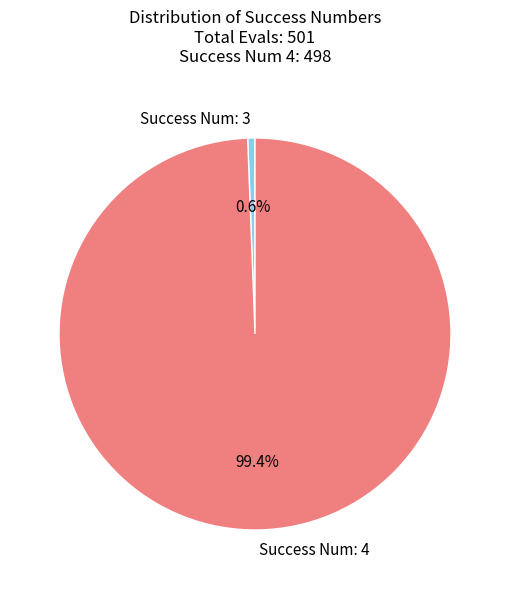

Rank the categories by value from highest to lowest.

Success Num: 4, Success Num: 3